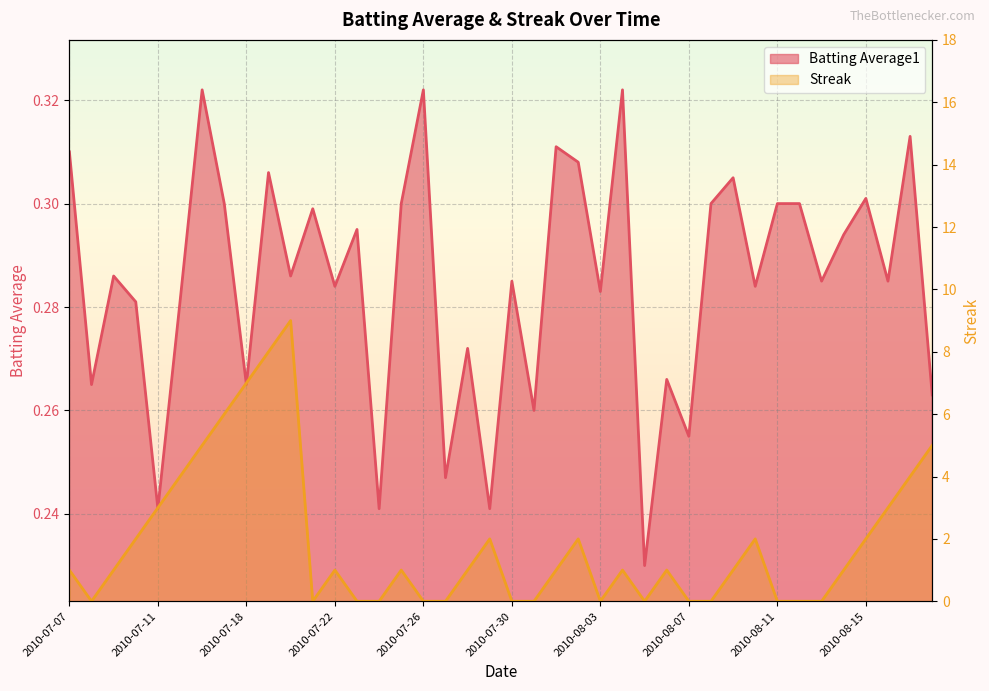

Reading left to right, extract all data points from this chart.

Batting Average1: 0.3	0.3	0.3	0.3	0.2	0.3	0.3	0.3	0.3	0.3	0.3	0.3	0.3	0.3	0.2	0.3	0.3	0.2	0.3	0.2	0.3	0.3	0.3	0.3	0.3	0.3	0.2	0.3	0.3	0.3	0.3	0.3	0.3	0.3	0.3	0.3	0.3	0.3	0.3	0.3
Streak: 1.0	0.0	1.0	2.0	3.0	4.0	5.0	6.0	7.0	8.0	9.0	0.0	1.0	0.0	0.0	1.0	0.0	0.0	1.0	2.0	0.0	0.0	1.0	2.0	0.0	1.0	0.0	1.0	0.0	0.0	1.0	2.0	0.0	0.0	0.0	1.0	2.0	3.0	4.0	5.0